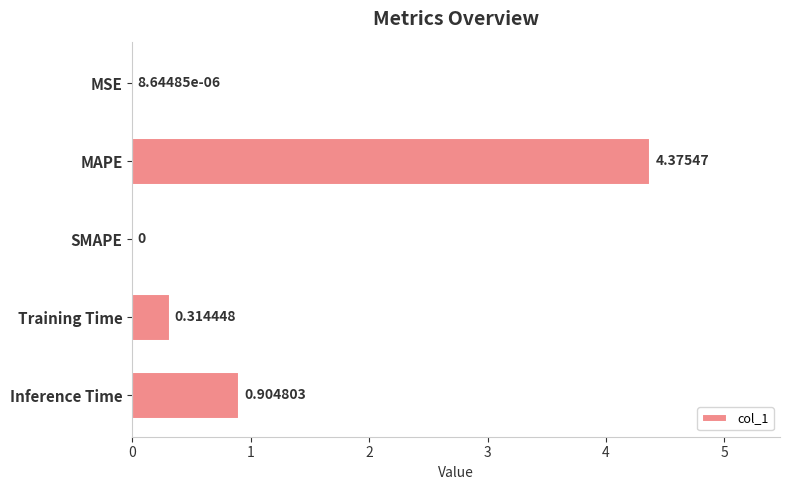

Which label corresponds to the largest value in the chart?

MAPE